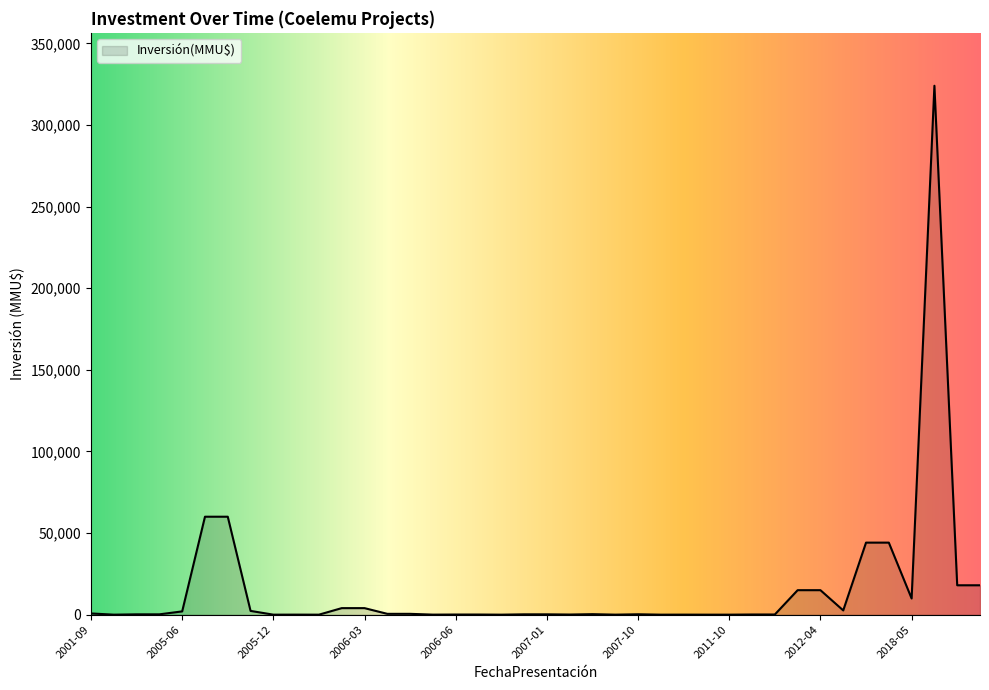

What is the difference between the maximum and minimum values?

324020